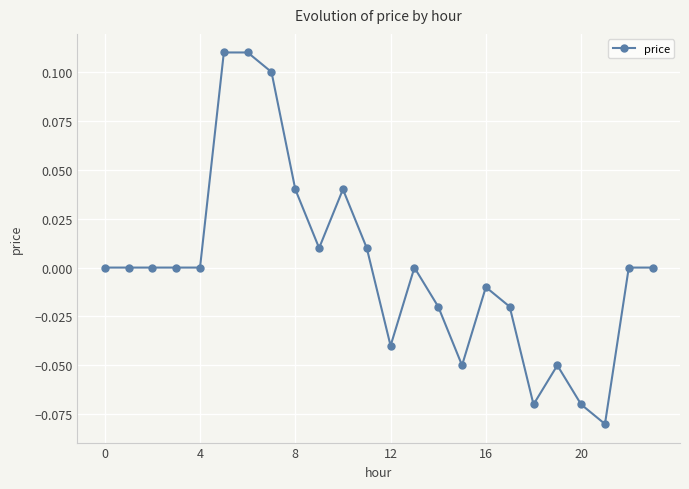

Count the number of data series in this chart.

1